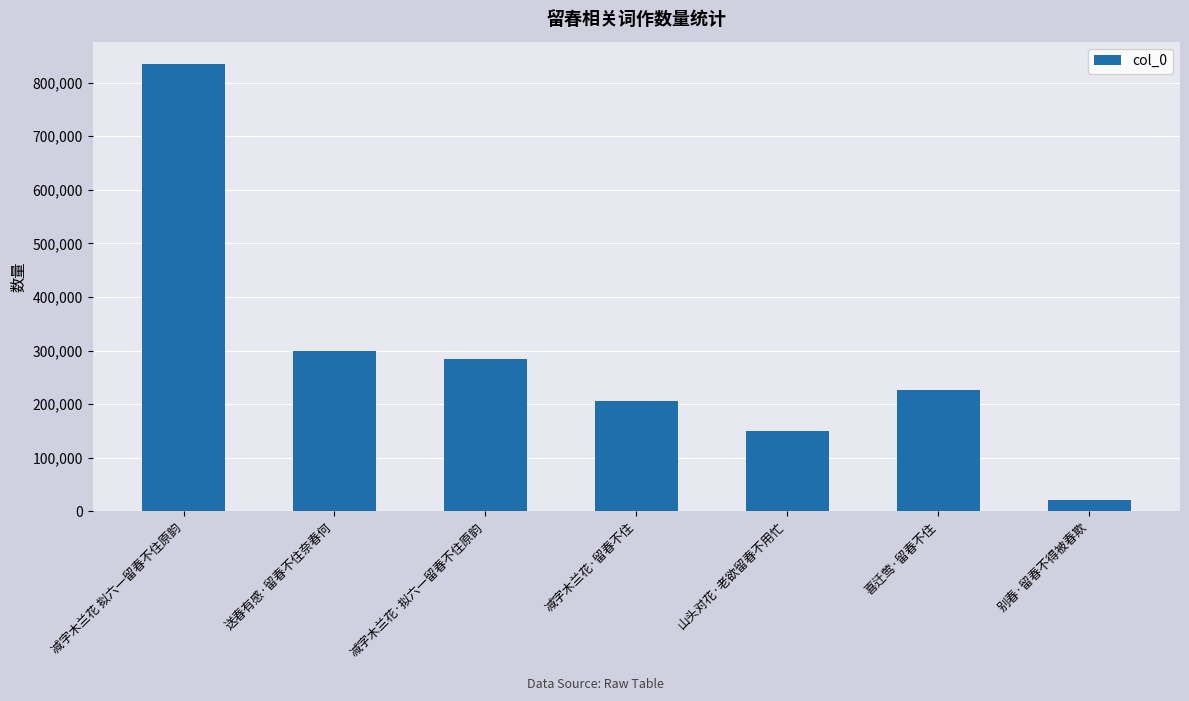

At which label is the value closest to 428038?

送春有感·留春不住奈春何